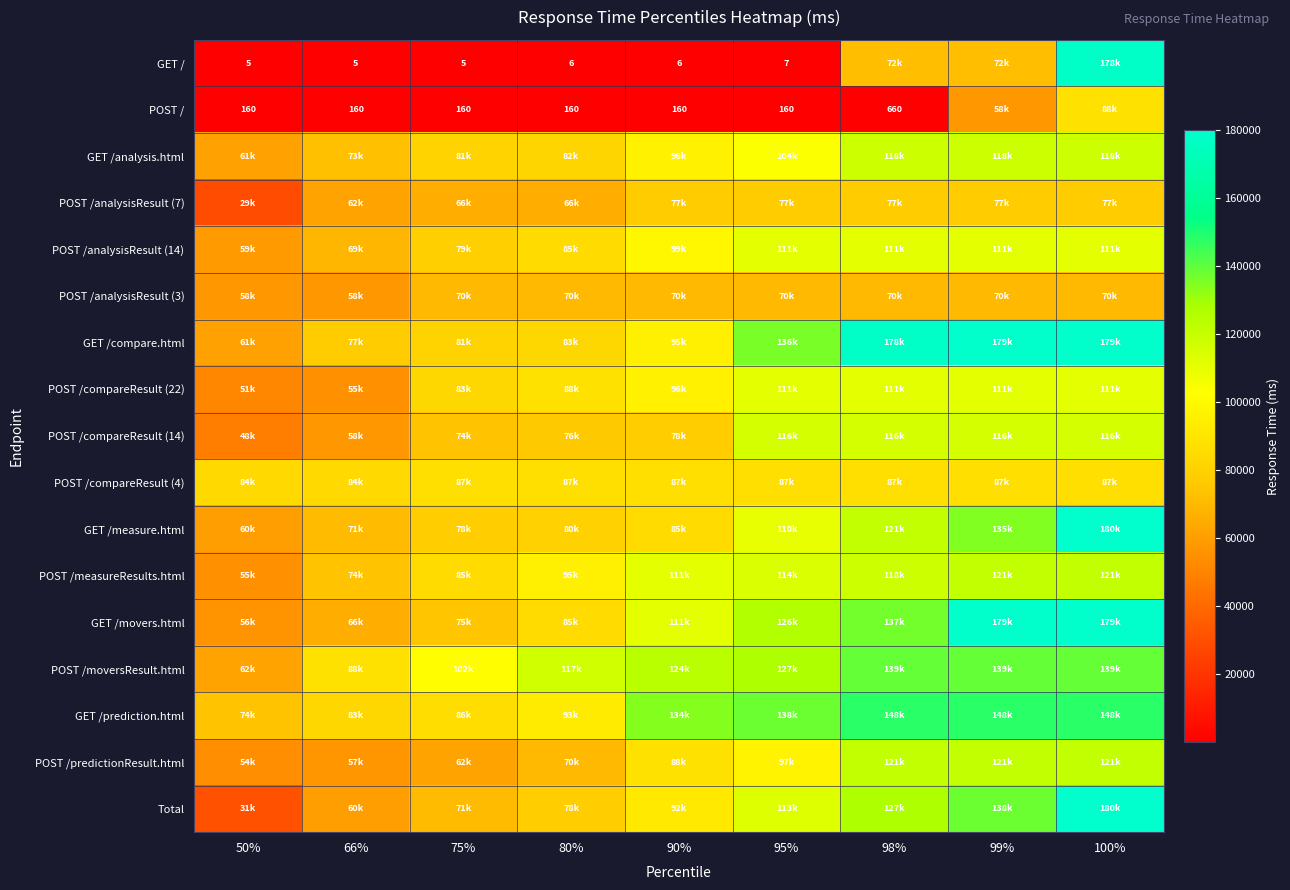

What is the difference between the highest and lowest values at 95%?

137993